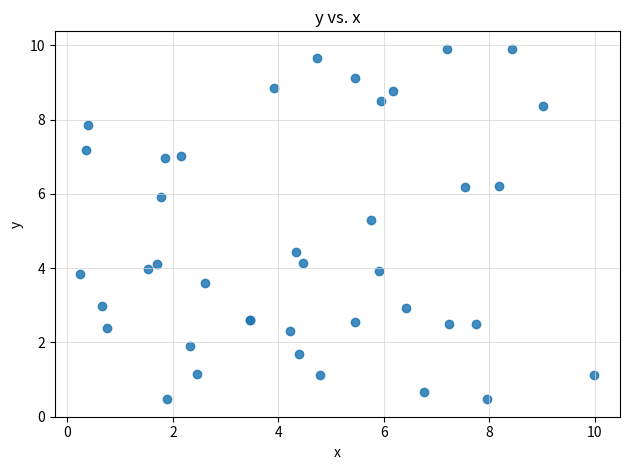

What Y value in the scatter plot is closest to 5?

5.3